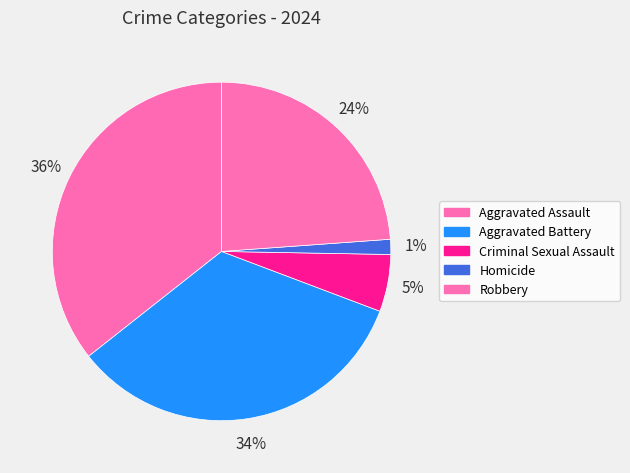

Is there any slice that represents more than half of the pie?

No